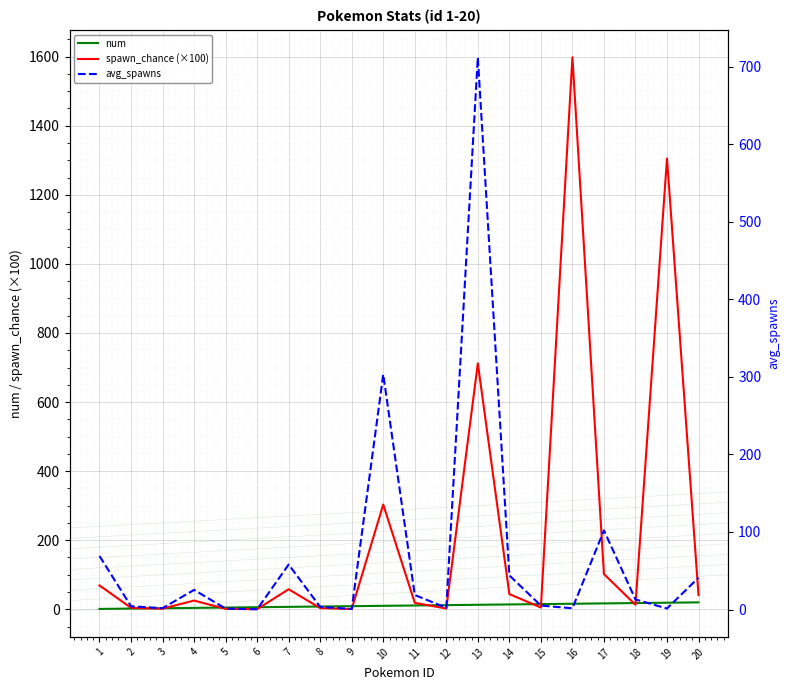

What is the value of the avg_spawns point at the 2nd from the left?

4.2